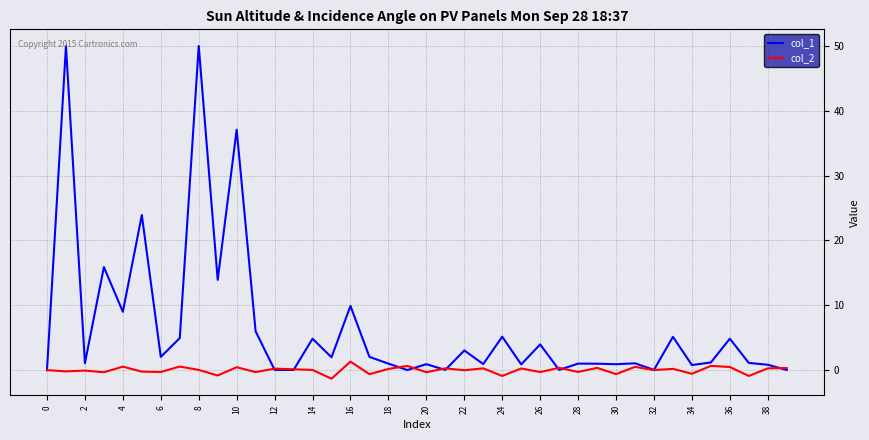

Which series has the largest total across all categories?

col_1